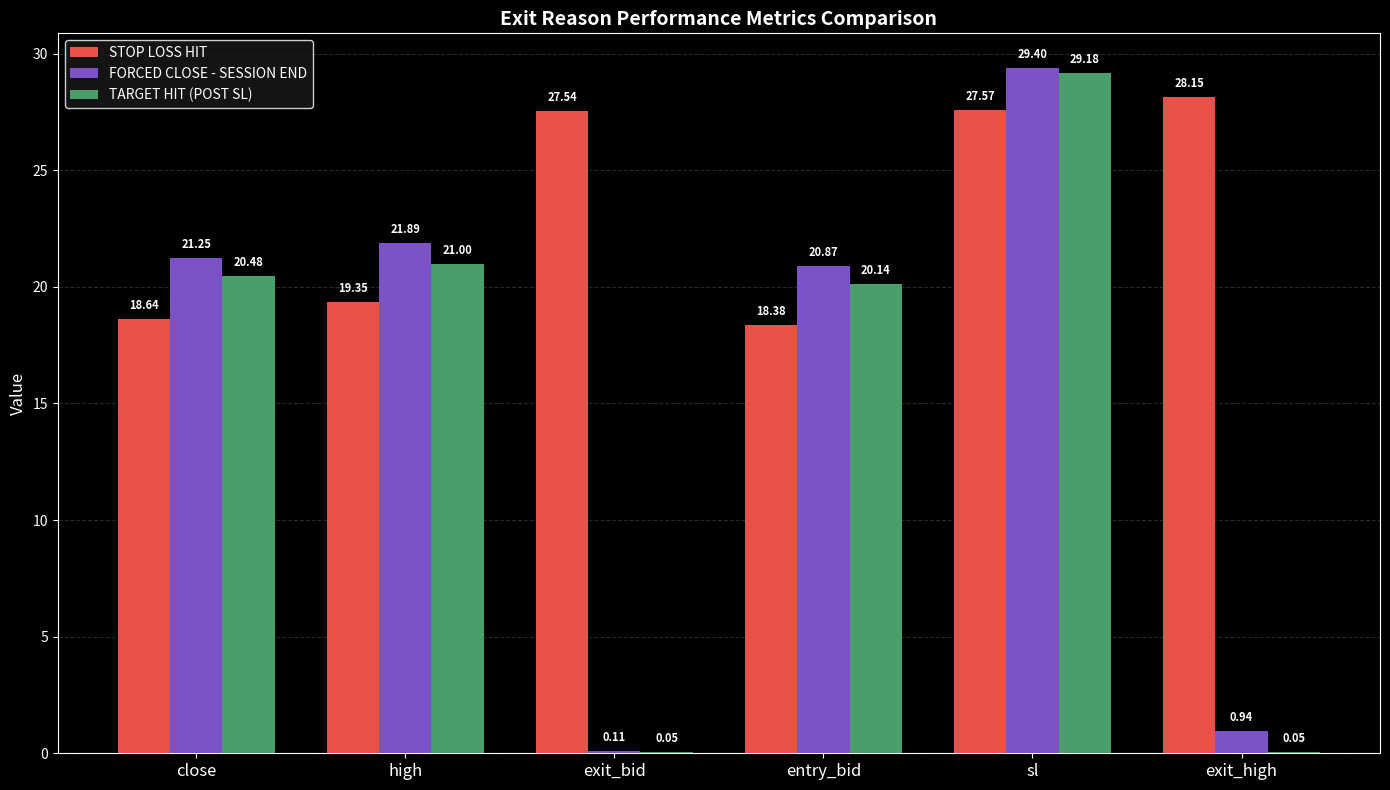

At which label is TARGET HIT (POST SL) closest to 14?

entry_bid